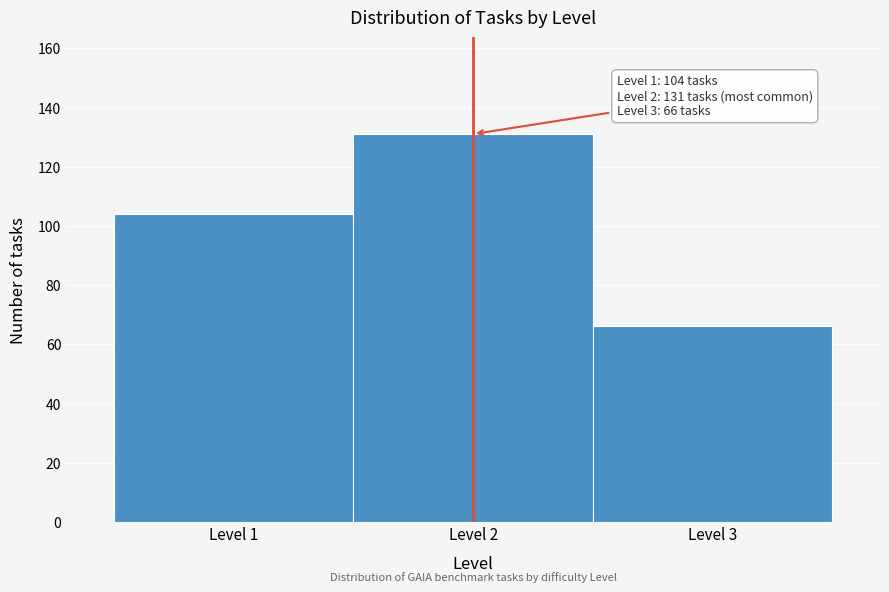

Over which range of the x-axis is the bar tallest?

1.5 to 2.5